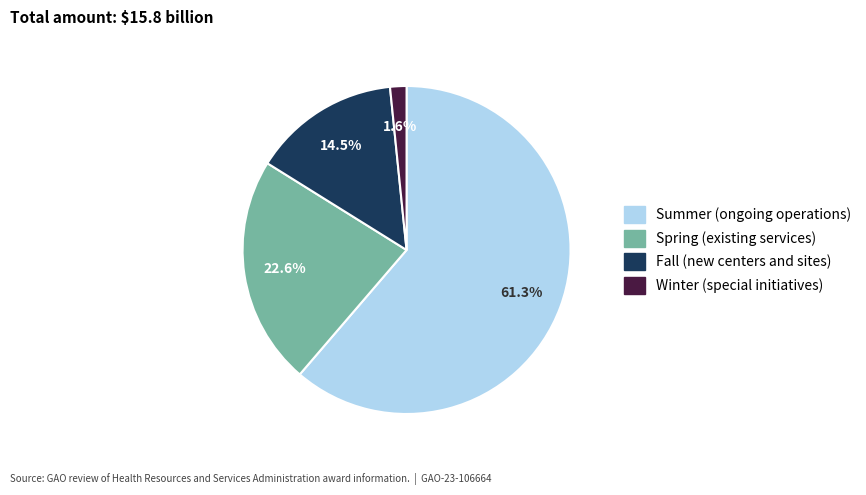

How many slices are in this pie chart?

4